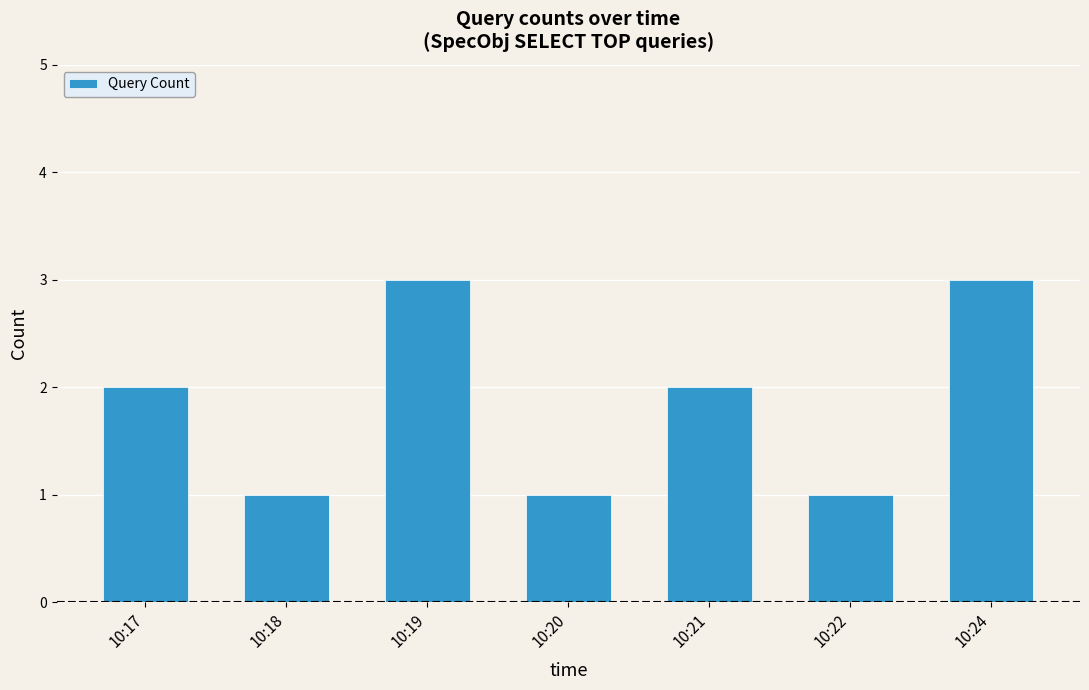

How many distinct data groups are displayed?

1